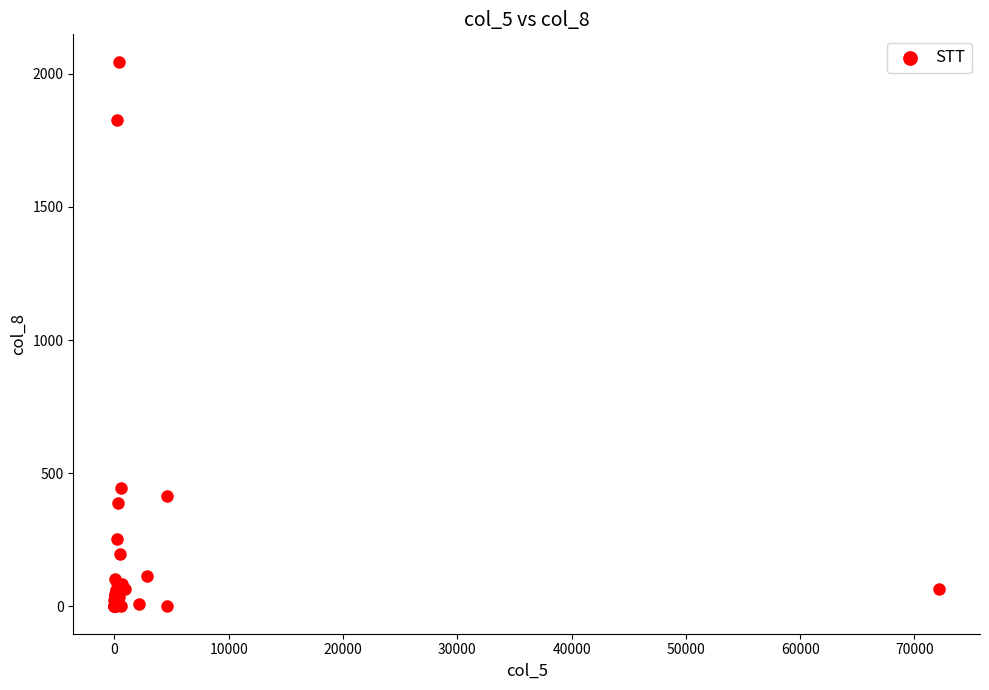

What Y value in the scatter plot is closest to 1023?

443